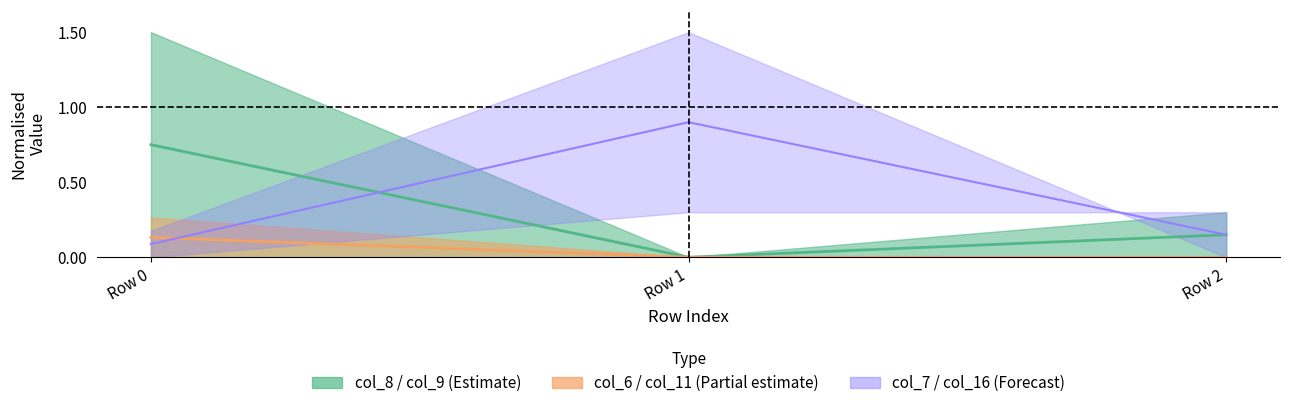

What is the total value across all series at Row 2?

0.3